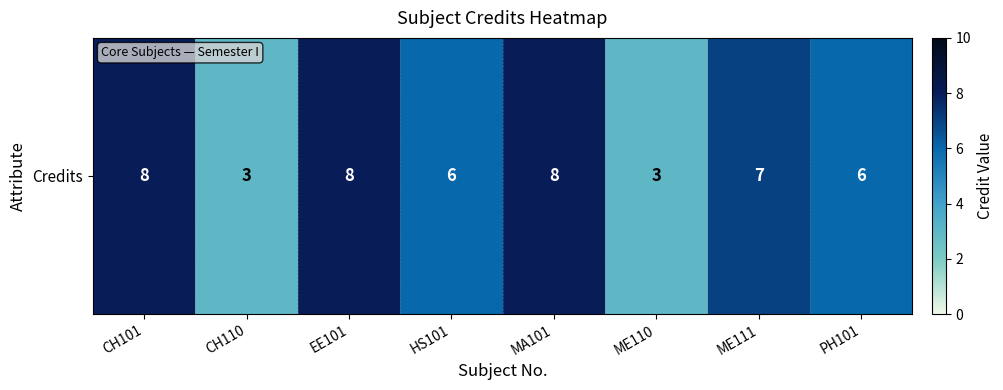

How many categories are shown in the chart?

8